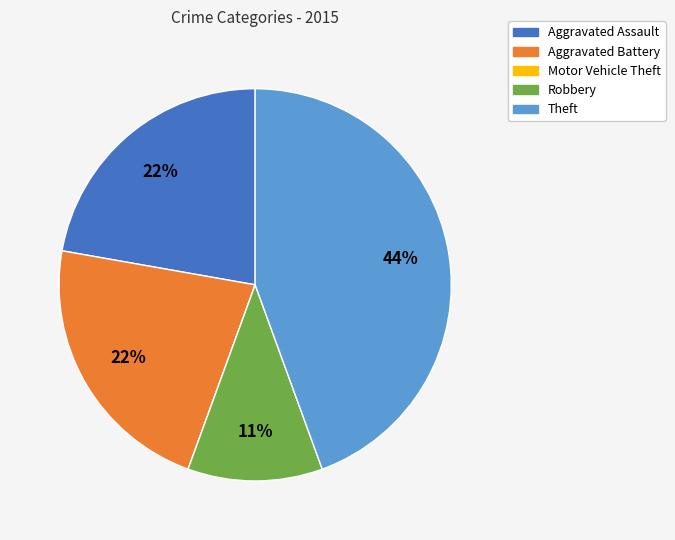

What is the largest slice in the pie chart?

Theft